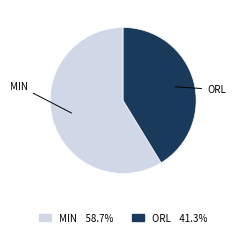

The MIN slice represents 59% of the pie. True or false?

True